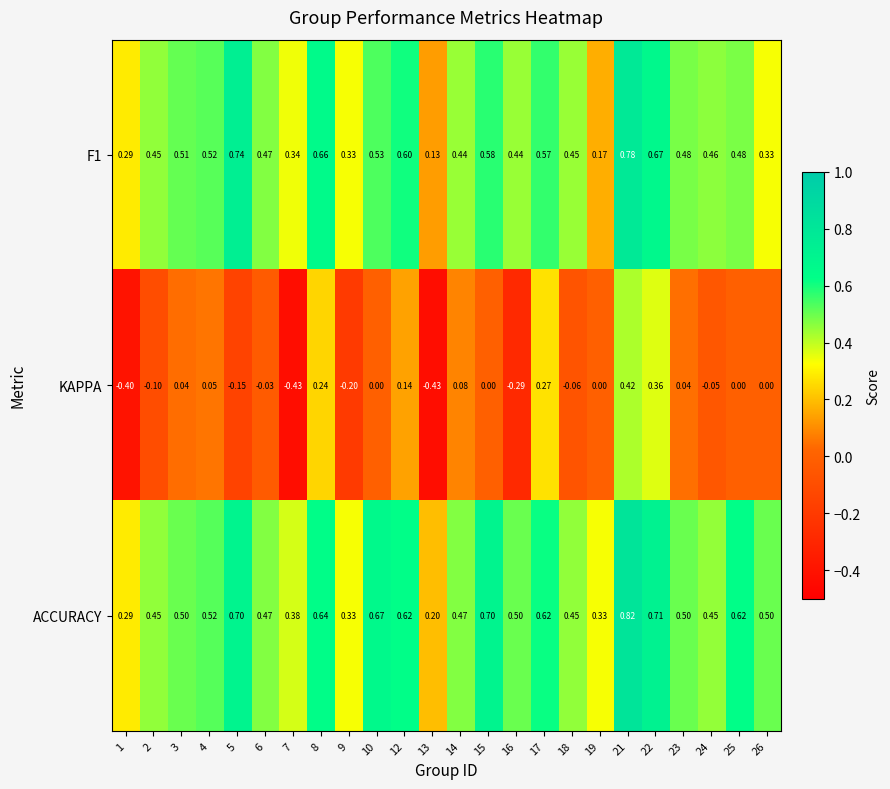

Which series has the largest total across all categories?

ACCURACY